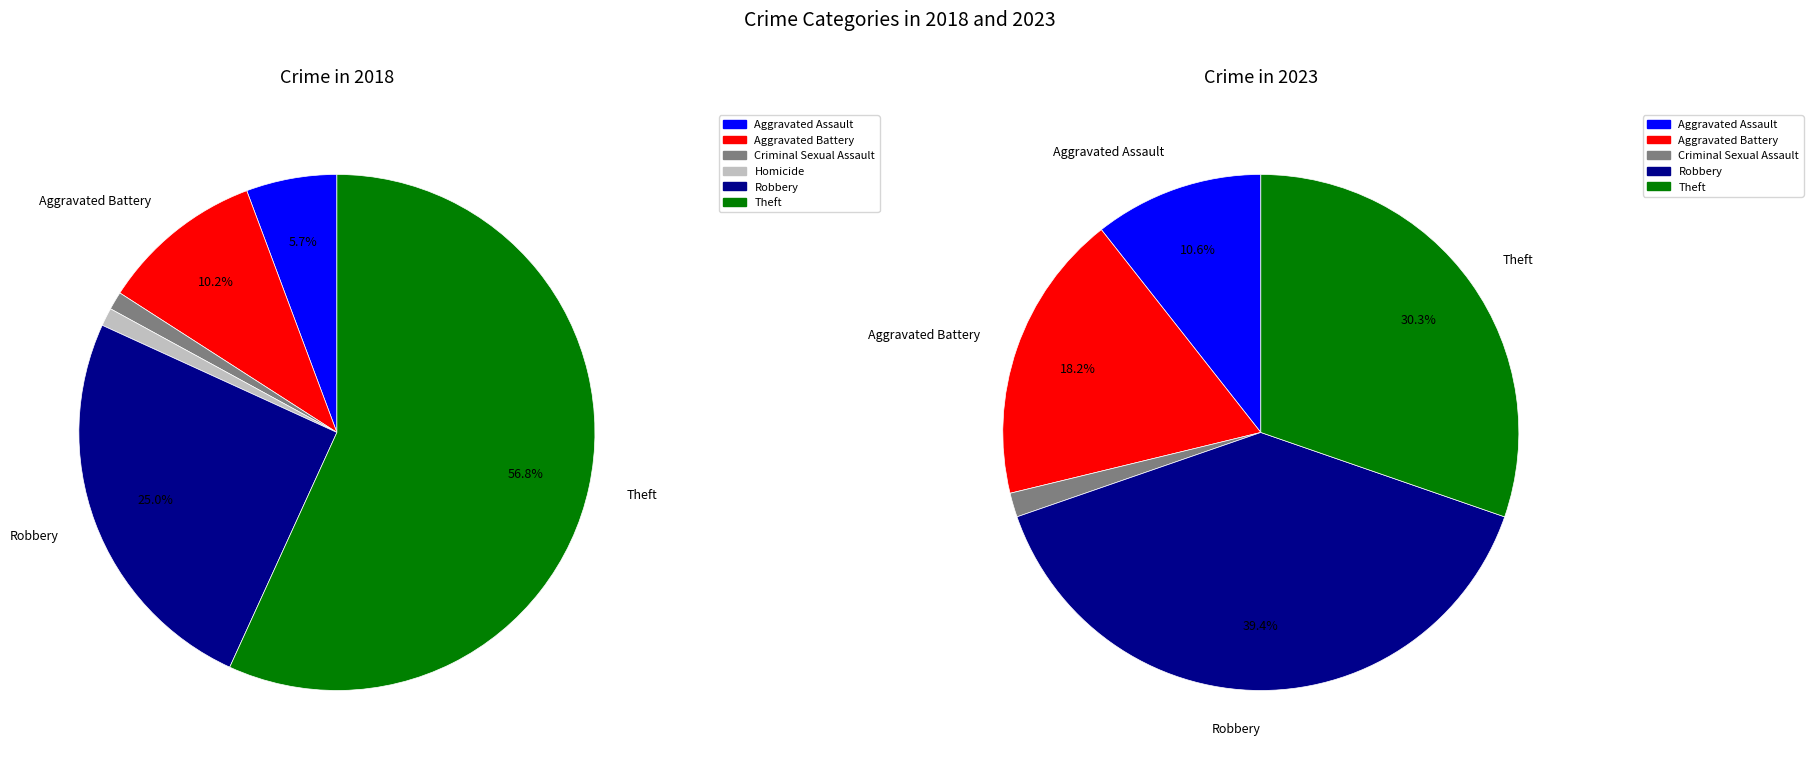

To the nearest percent, what is the combined percentage of 6 and 5?

70%